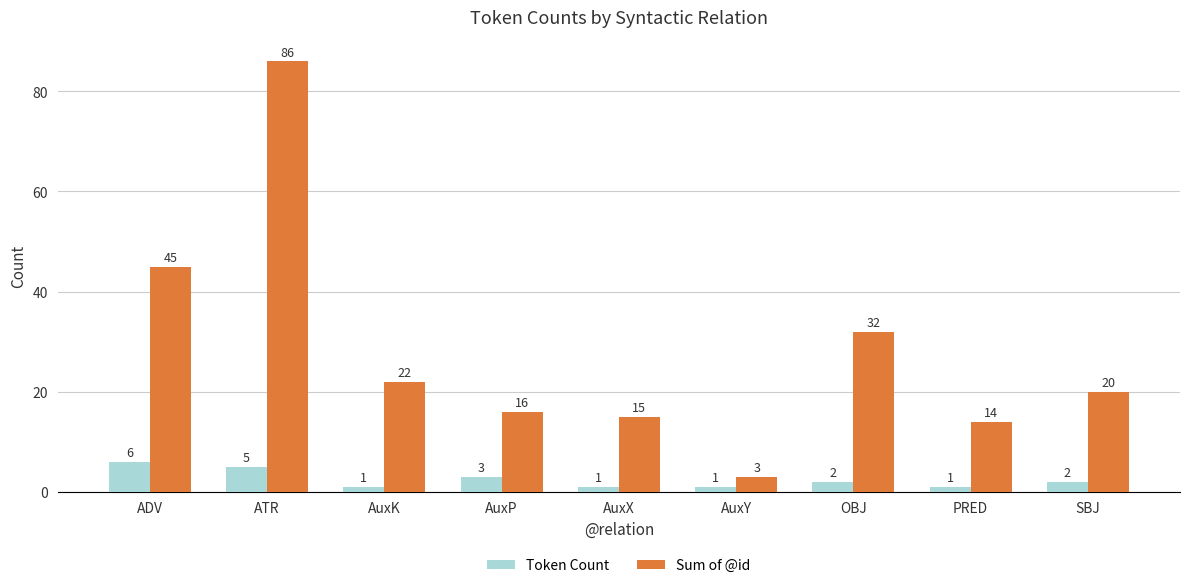

Which series has the largest total across all categories?

Sum of @id